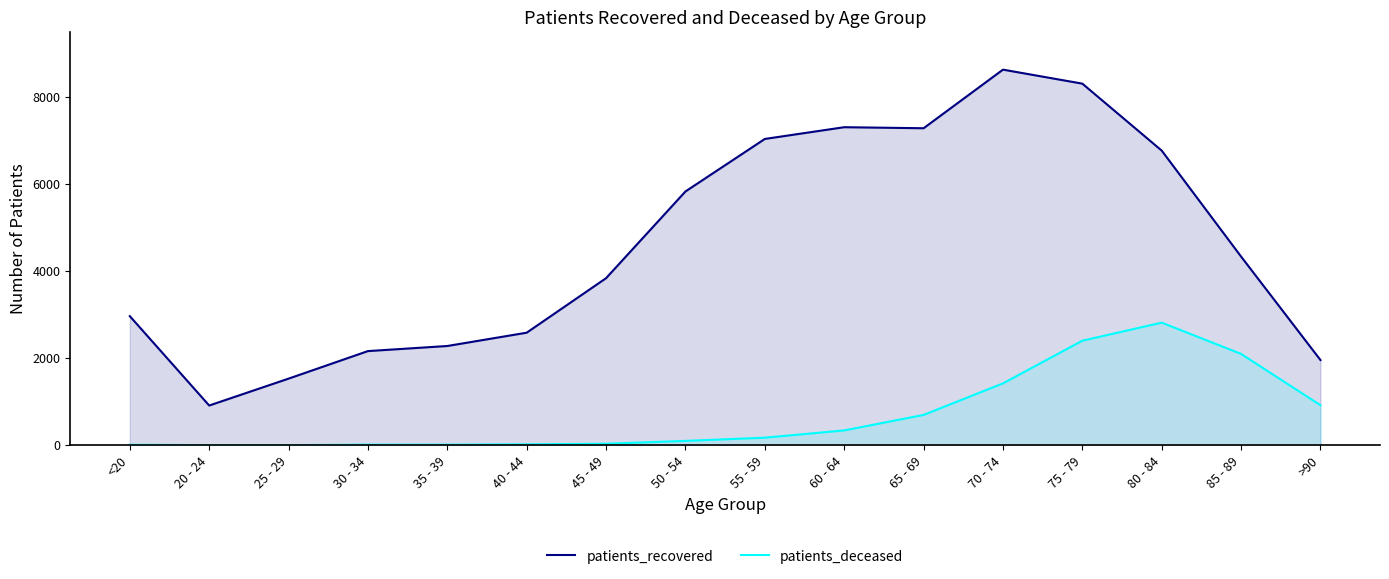

What are all the series names shown in the legend?

patients_recovered, patients_deceased